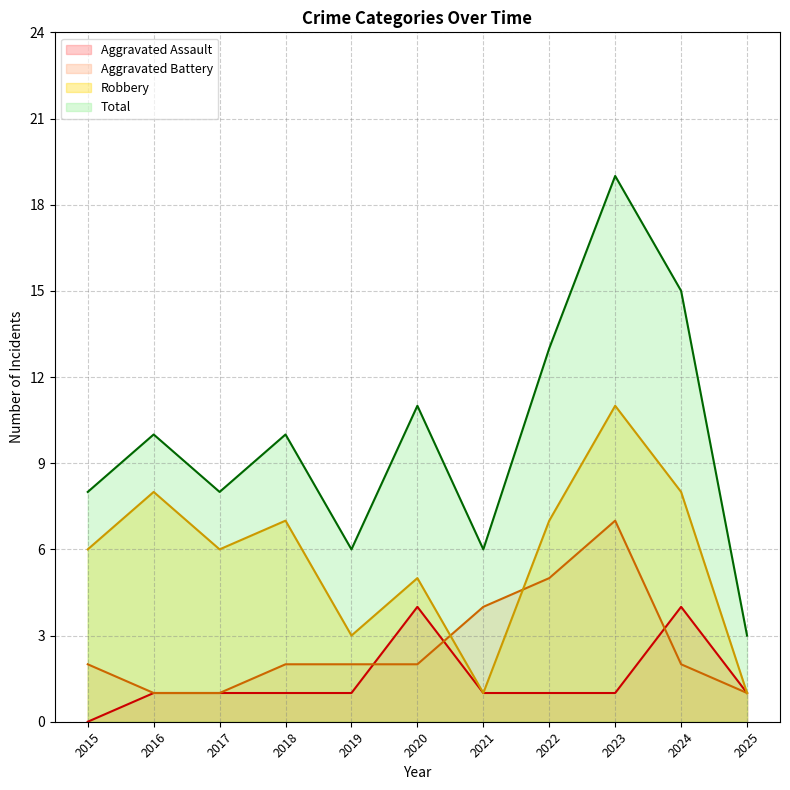

True or false: Aggravated Assault and Total intersect in this chart.

False